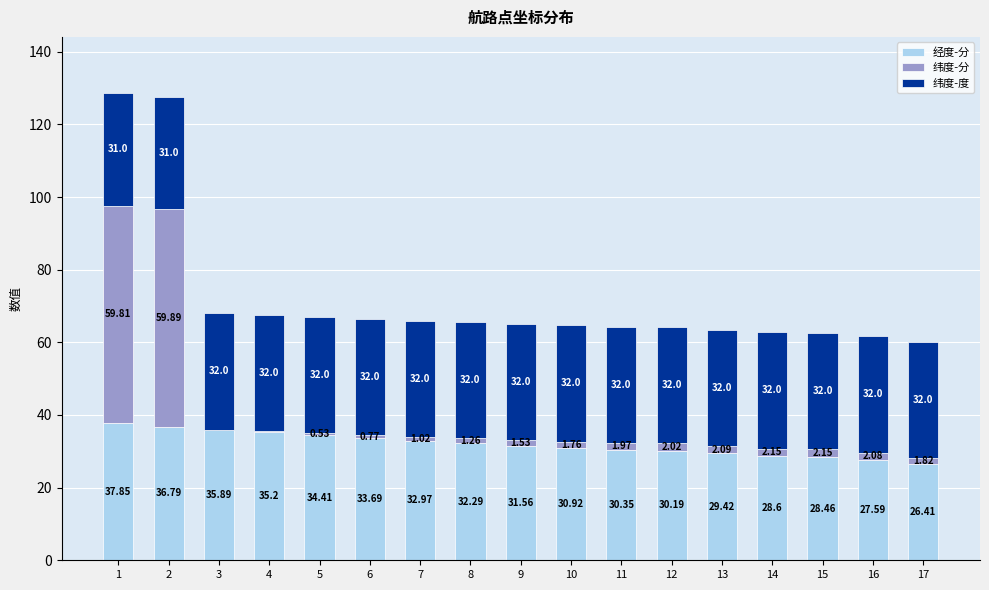

What is the total value across all series at 3?

68.0